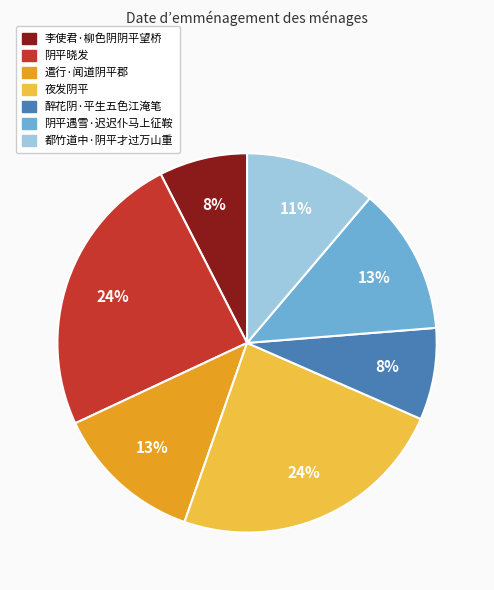

True or false: 阴平晓发 accounts for 24% of the total.

True